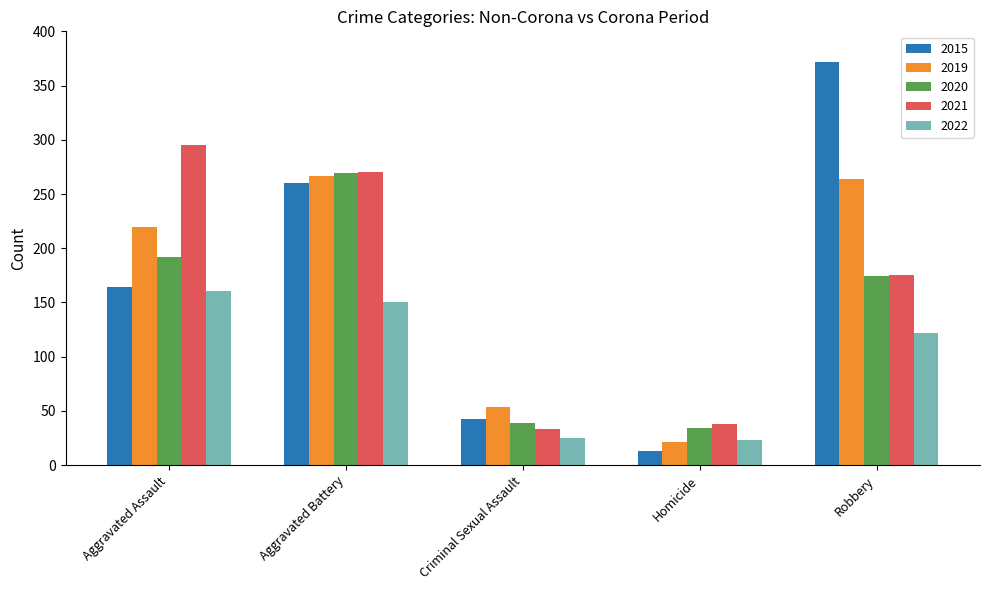

Reading right to left, what are all the values shown in this chart?

2015: 372	13	43	260	164
2019: 264	21	54	267	220
2020: 174	34	39	269	192
2021: 175	38	33	270	295
2022: 122	23	25	150	161